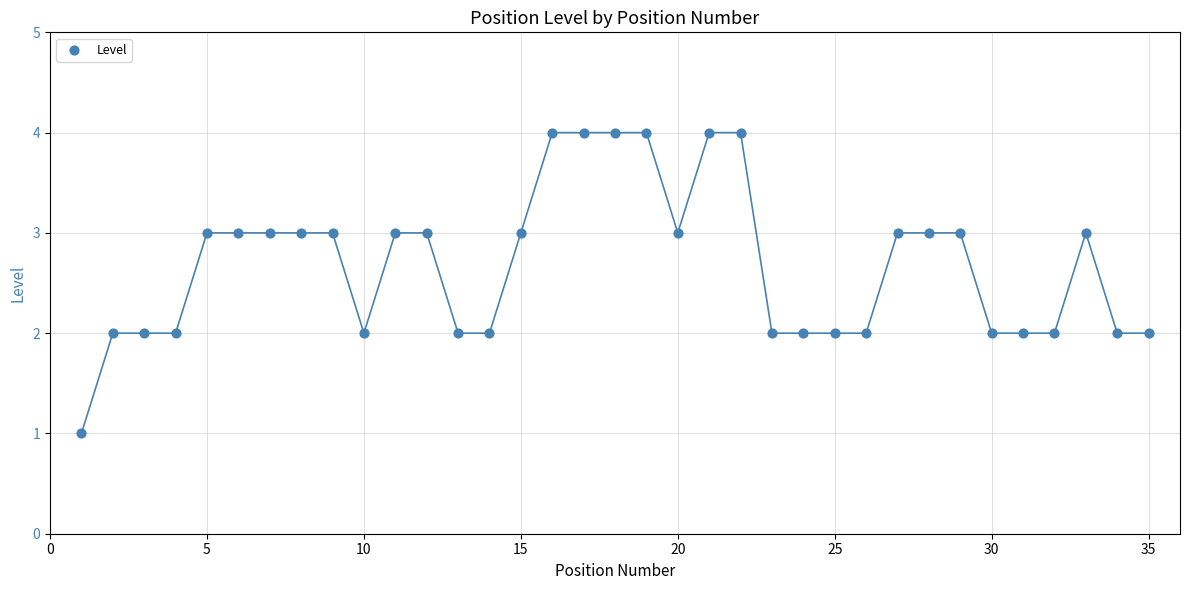

What is the range of X values (max minus min)?

34